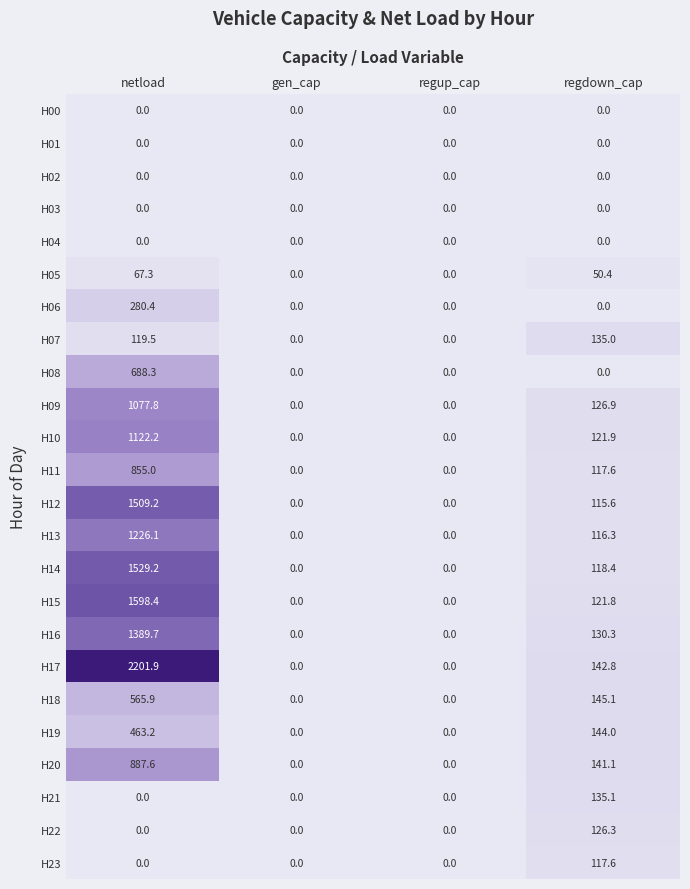

Which series has the largest total across all categories?

H17